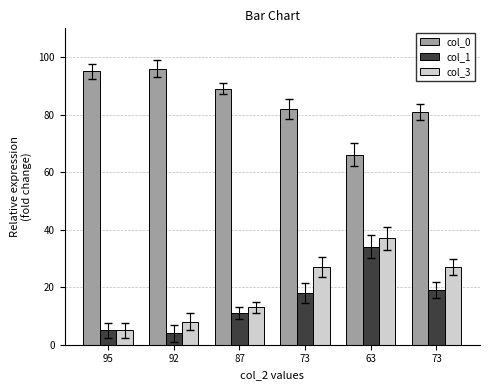

Are the bars grouped side by side (vs. stacked)?

Yes